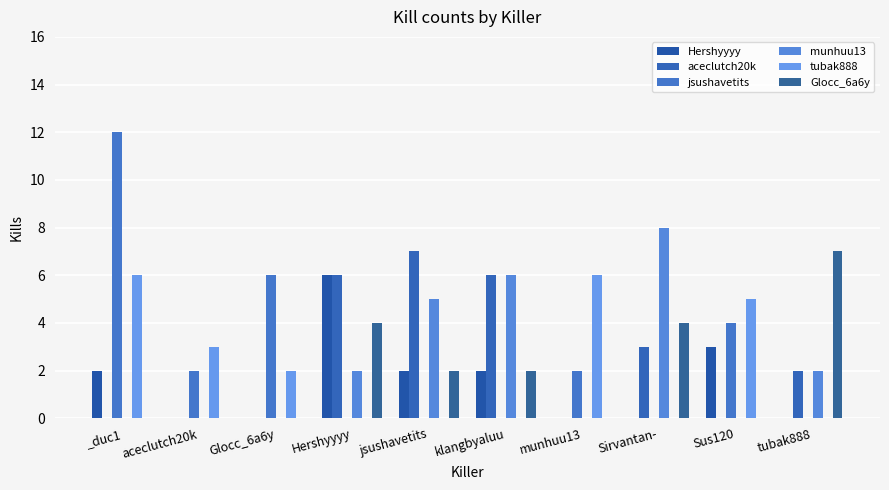

Is the value of Hershyyyy at munhuu13 greater than the value of Glocc_6a6y at Sirvantan-?

No